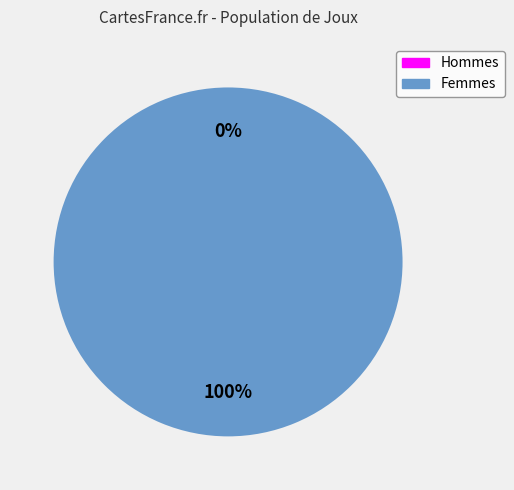

How many slices are in this pie chart?

2